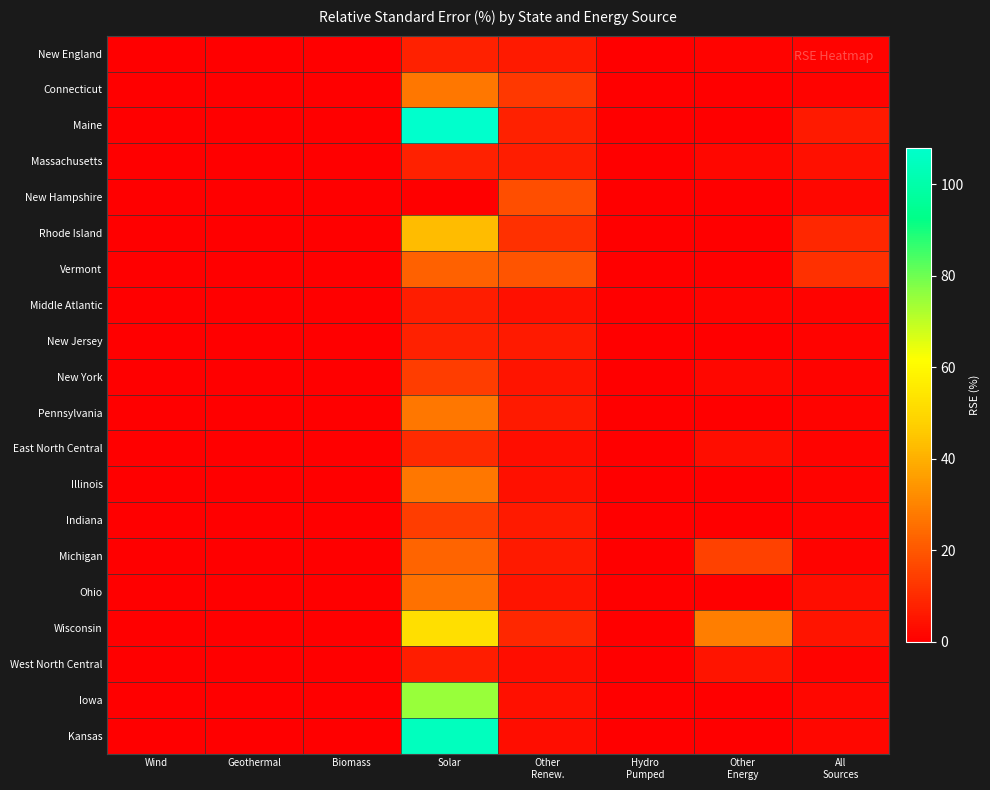

At which category is the sum across all series the highest?

Solar